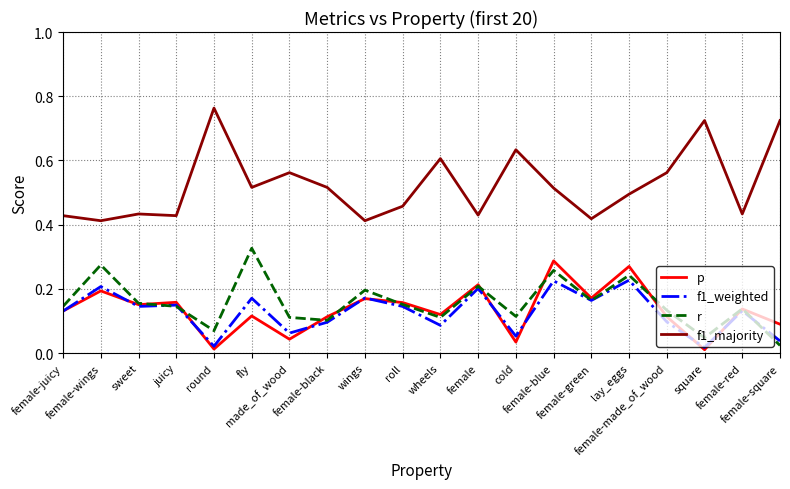

True or false: f1_majority and r intersect in this chart.

False